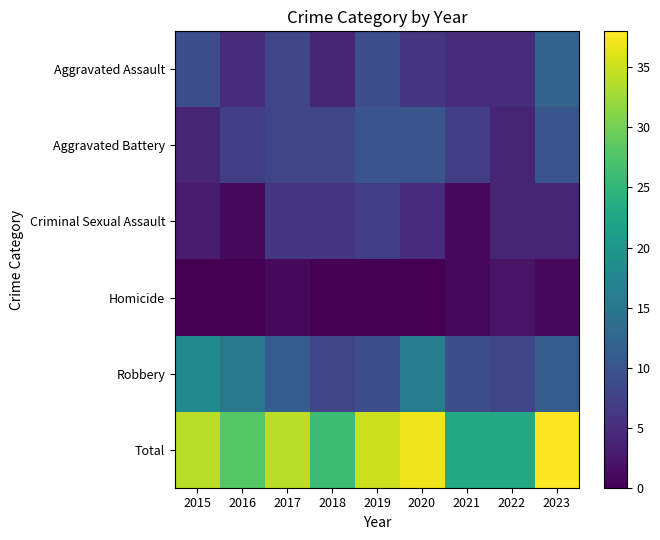

Which category has the lowest value across all series?

2015